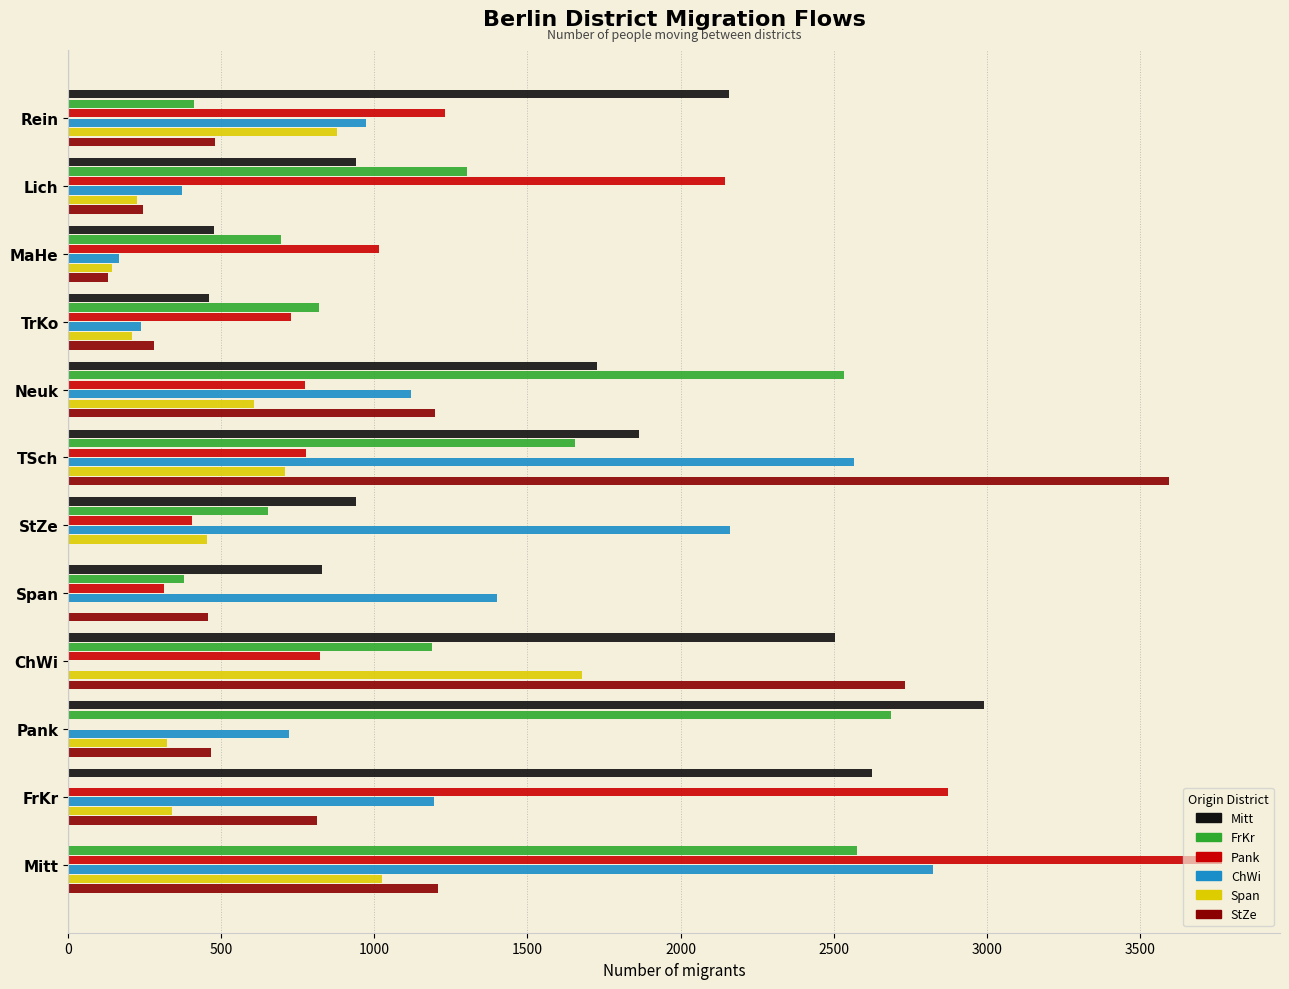

Which series has the largest total across all categories?

Mitt